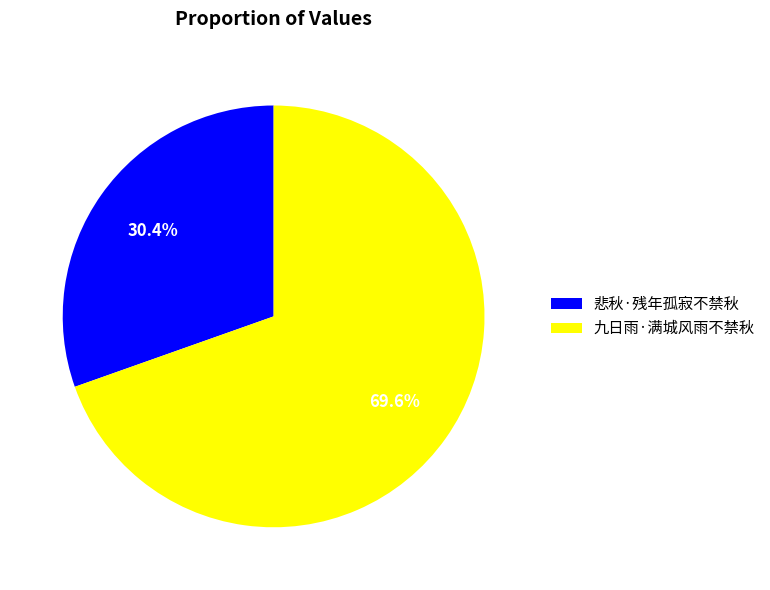

The 九日雨·满城风雨不禁秋 slice represents 70% of the pie. True or false?

True